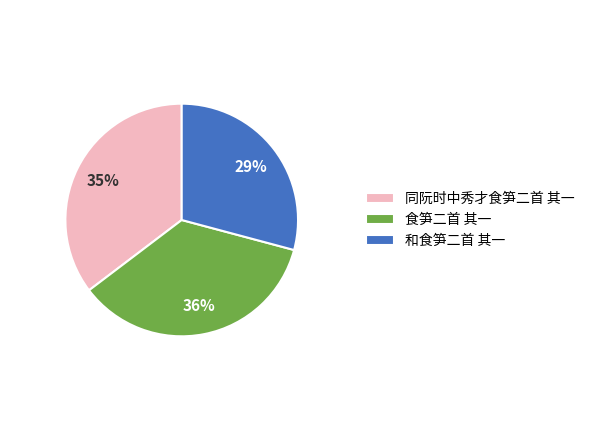

What percentage is the 同阮时中秀才食笋二首 其一 slice, to the nearest percent?

35%